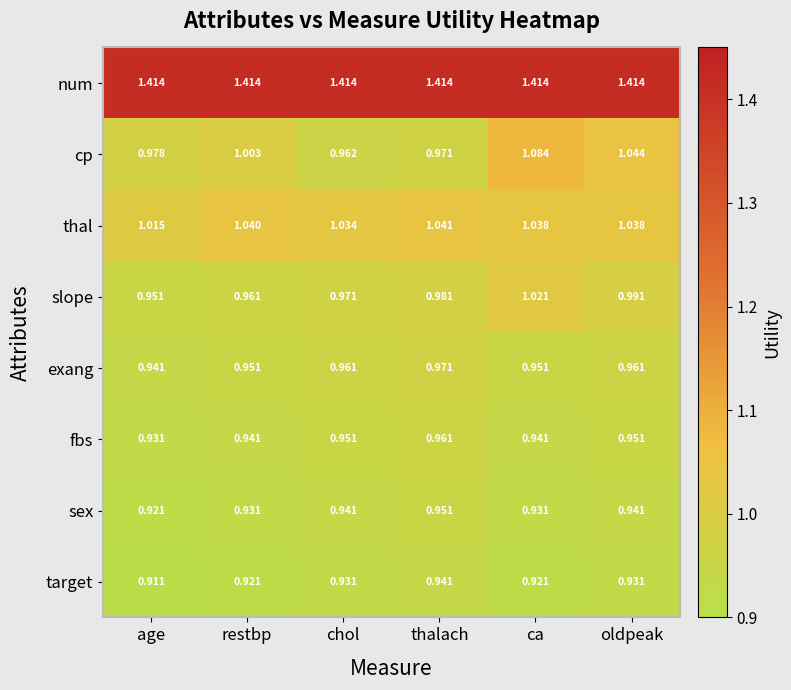

At which label is slope closest to 0?

age